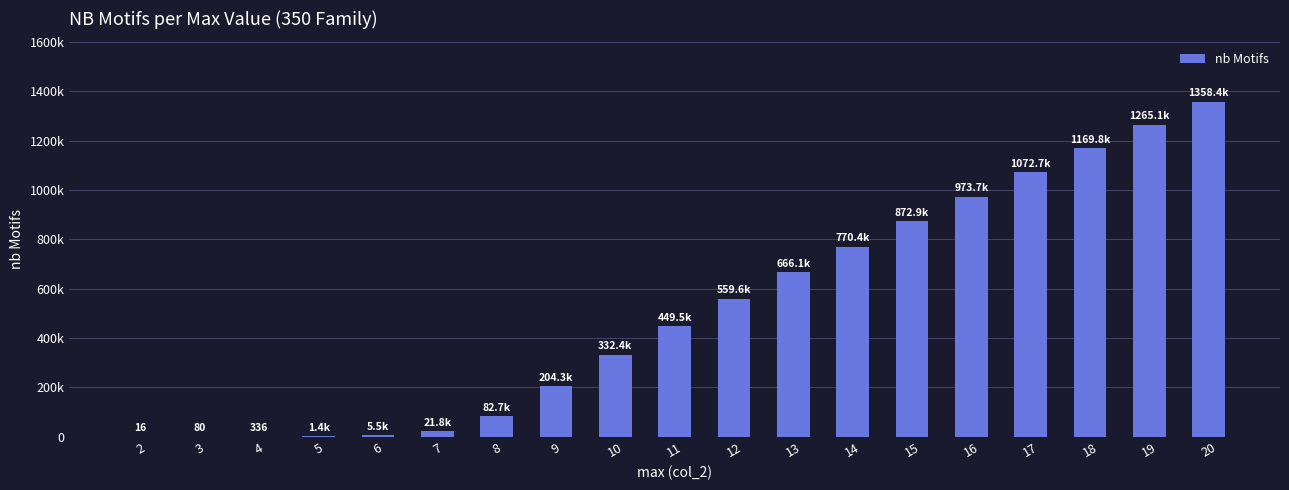

How many values are below 449516?

9